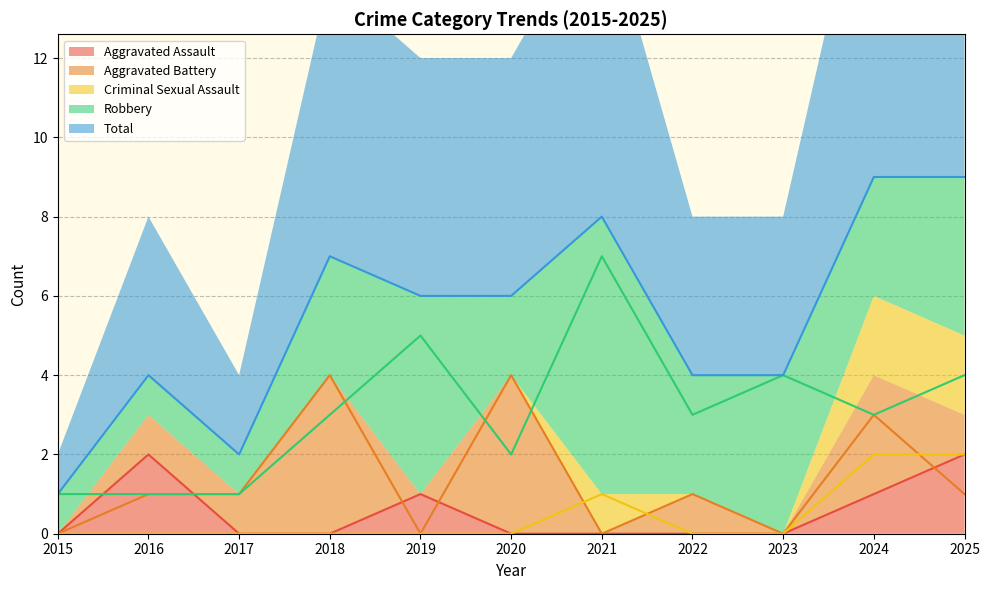

Which series changed the most between 2021 and 2023?

Total